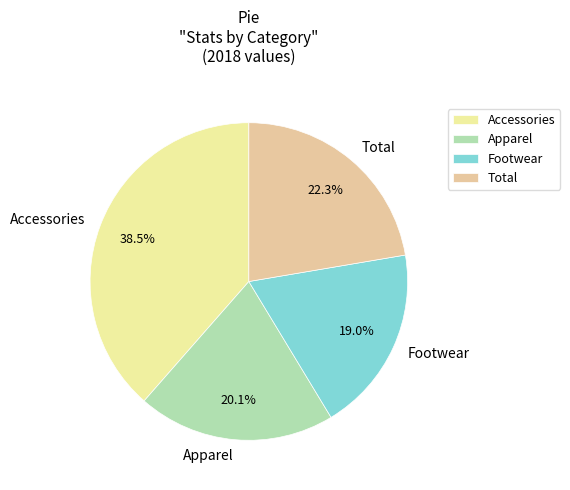

To the nearest percent, what is the combined percentage of Apparel and Total?

42%